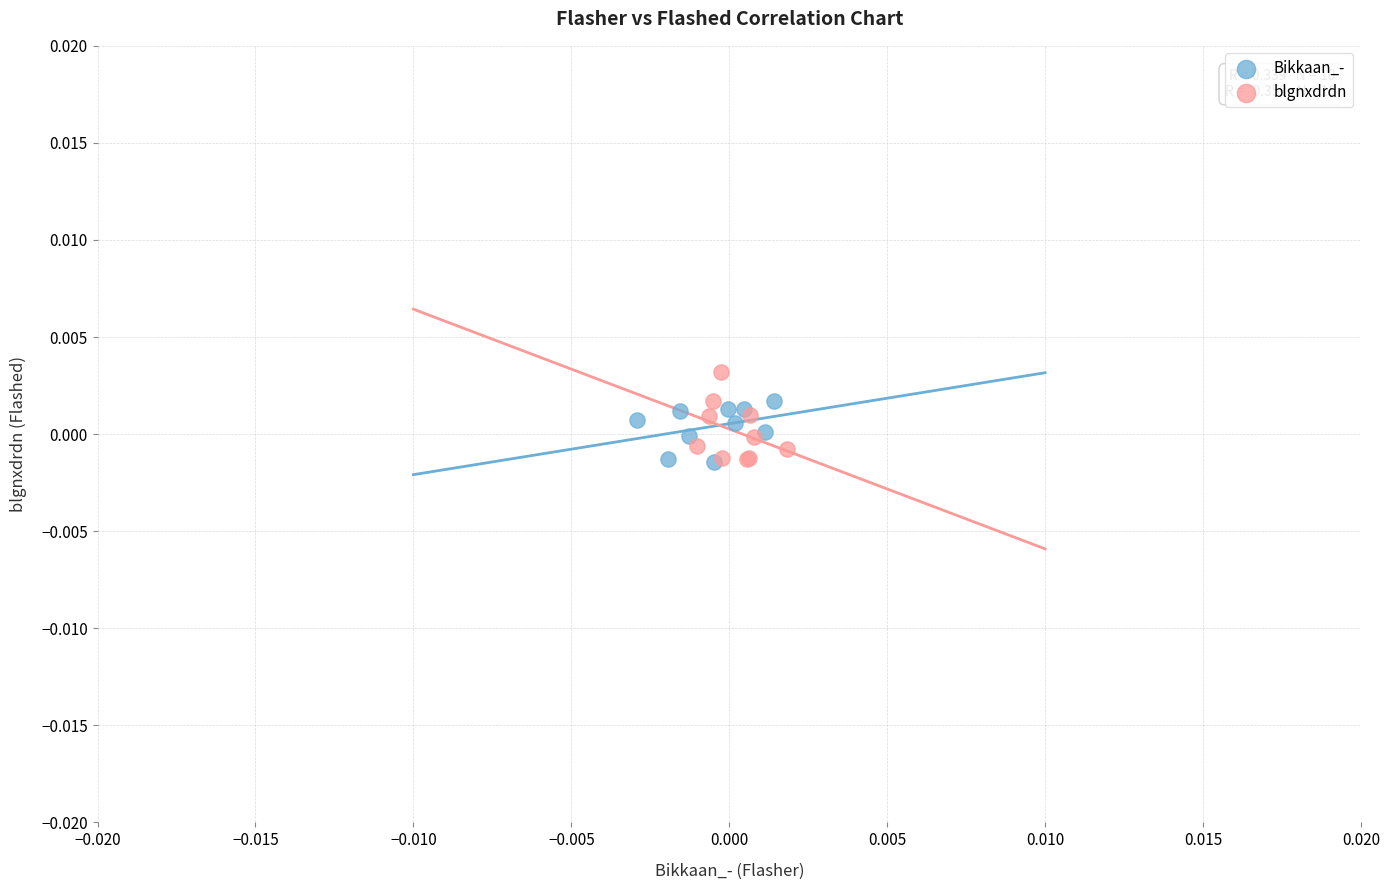

Which series contains the highest Y value?

blgnxdrdn